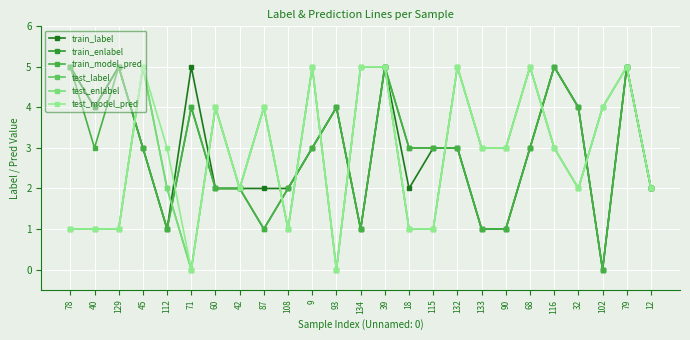

Reading right to left, list all the values displayed in this chart.

train_label: 2	5	0	4	5	3	1	1	3	3	2	5	1	4	3	2	2	2	2	5	1	3	5	4	5
train_enlabel: 2	5	0	4	5	3	1	1	3	3	3	5	1	4	3	2	1	2	2	4	1	3	5	4	5
train_model_pred: 2	5	0	4	5	3	1	1	3	3	3	5	1	4	3	2	1	2	2	4	1	3	5	3	5
test_label: 2	5	4	2	3	5	3	3	5	1	1	5	5	0	5	1	4	2	4	0	2	5	1	1	1
test_enlabel: 2	5	4	2	3	5	3	3	5	1	1	5	5	0	5	1	4	2	4	0	2	5	1	1	1
test_model_pred: 2	5	4	2	3	5	3	3	5	1	1	5	5	0	5	1	4	2	4	0	3	5	1	1	1